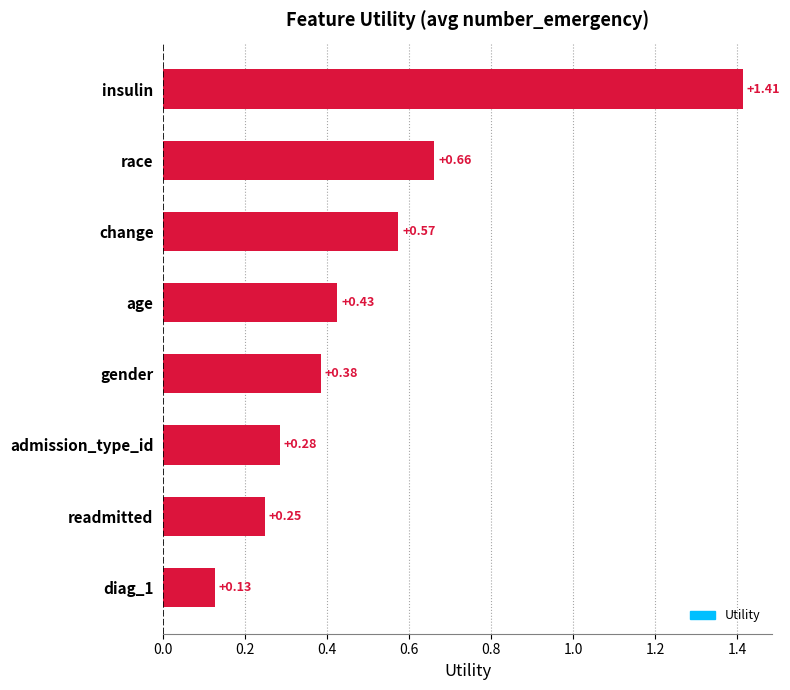

Does the chart contain any negative values?

No